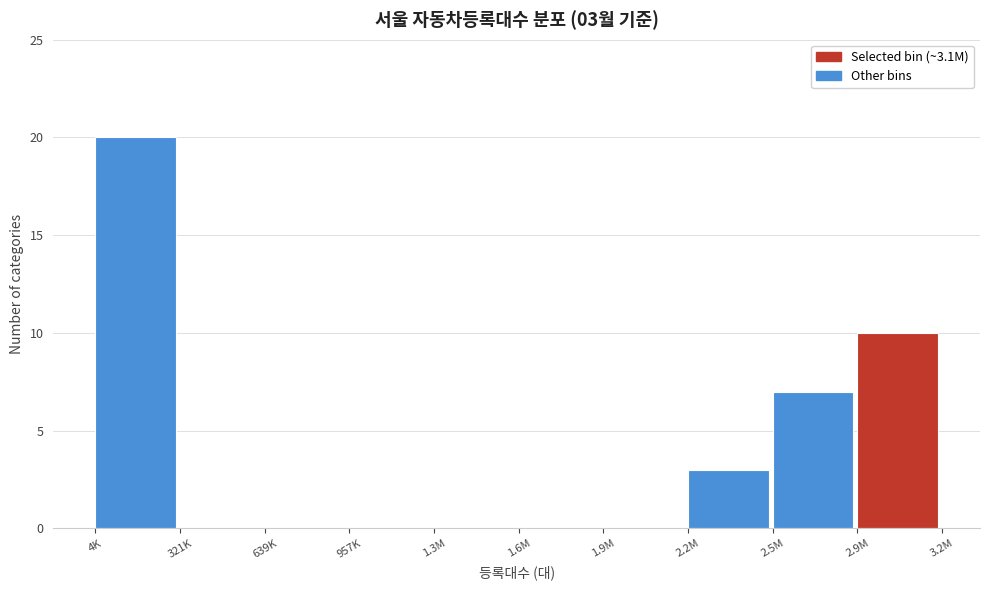

Reading right to left, transcribe all the data shown in this chart.

2.9M=10	2.5M=7	2.2M=3	1.9M=0	1.6M=0	1.3M=0	957K=0	639K=0	321K=0	4K=20